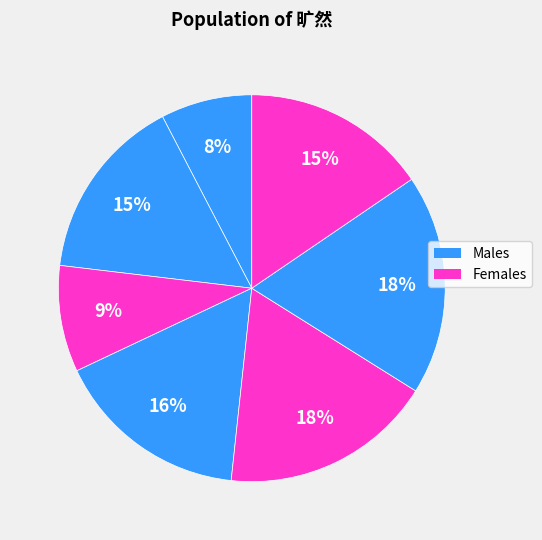

To the nearest percent, what is the average slice percentage?

14%